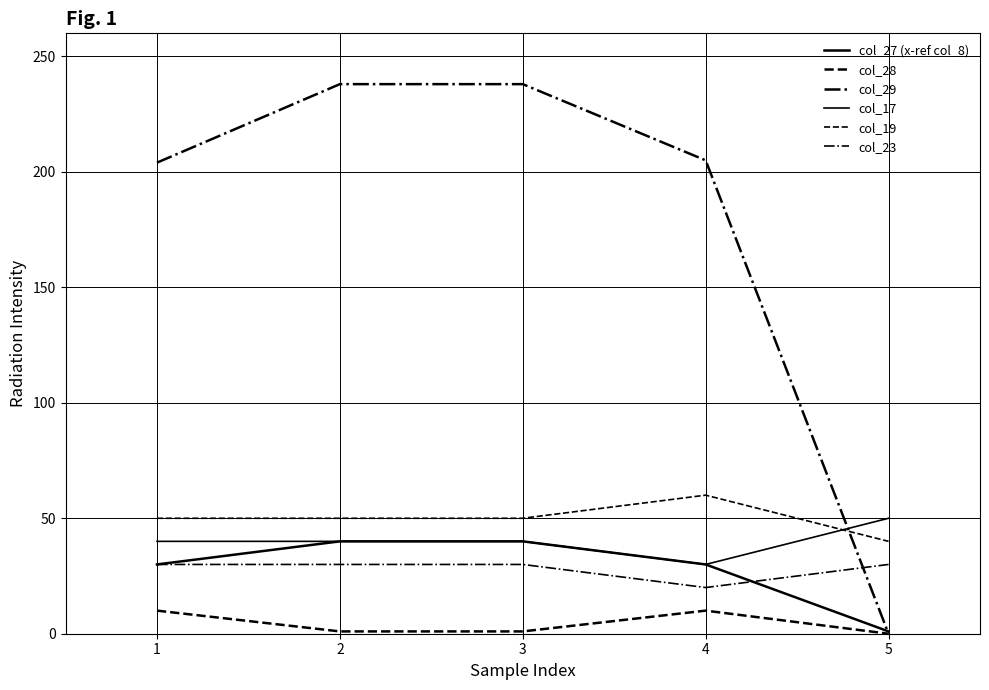

How many interior local peaks does the col_28 series have?

1